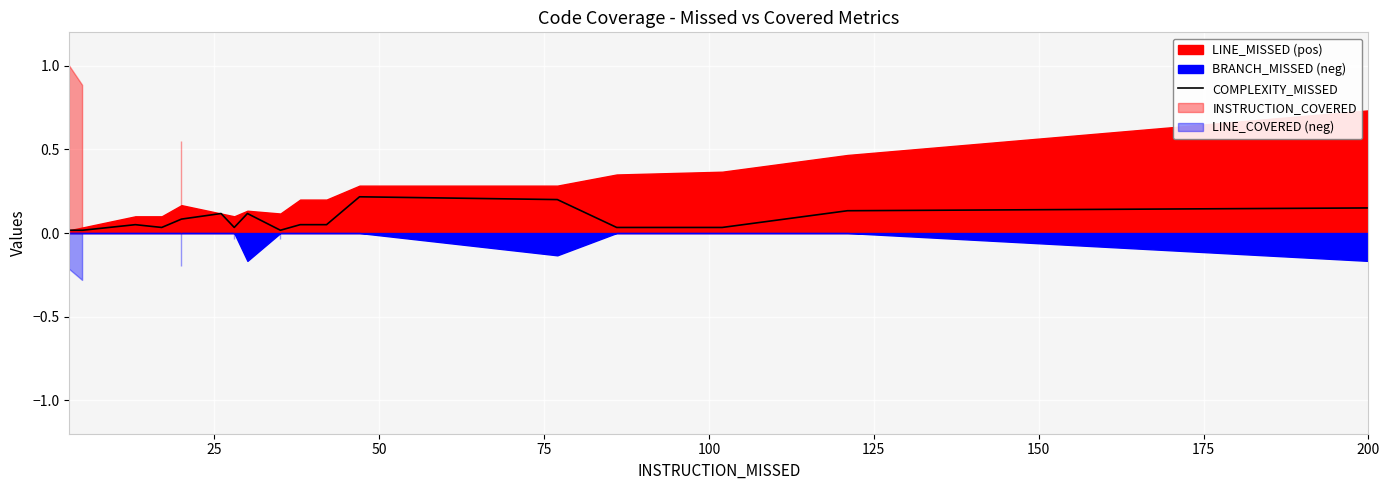

Reading left to right, extract all data points from this chart.

0.0	0.0	0.0	0.0	0.0	0.1	0.0	0.1	0.1	0.0	0.1	0.0	0.1	0.1	0.2	0.2	0.0	0.0	0.1	0.1